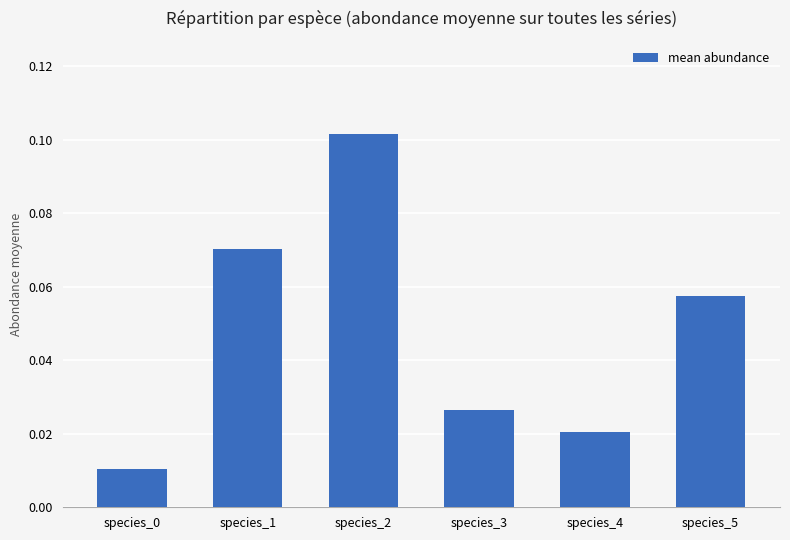

Are the bars horizontal?

No